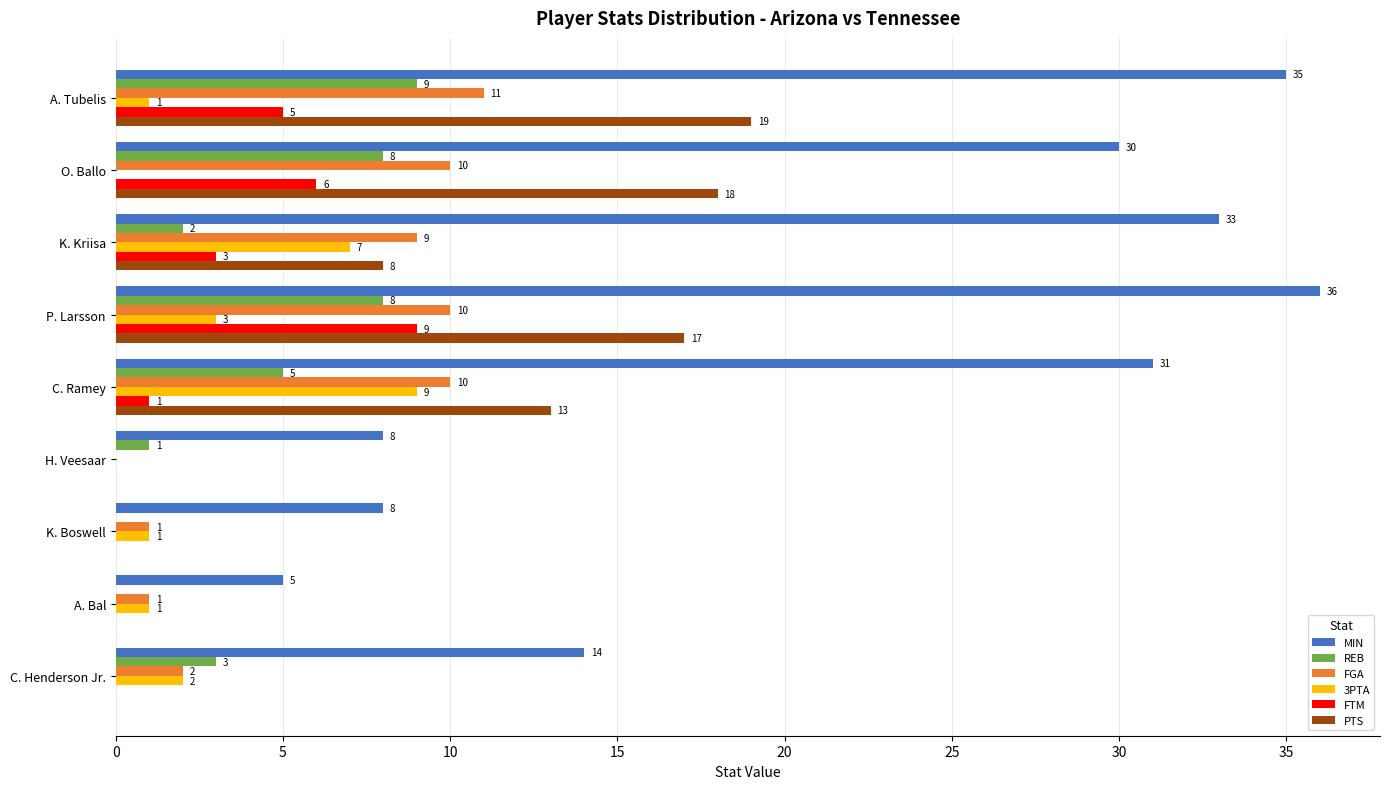

How many data points does each series have?

9